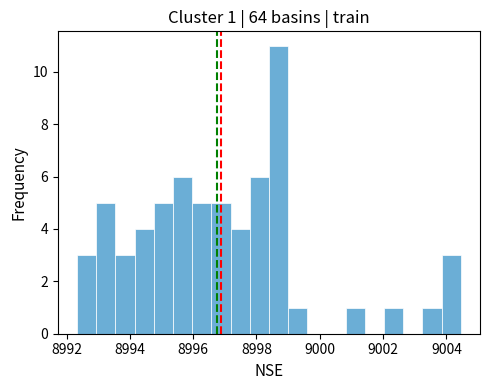

Around what value on the x-axis is the tallest bar? Give the approximate position of its centre, as read against the axis.

8998.6